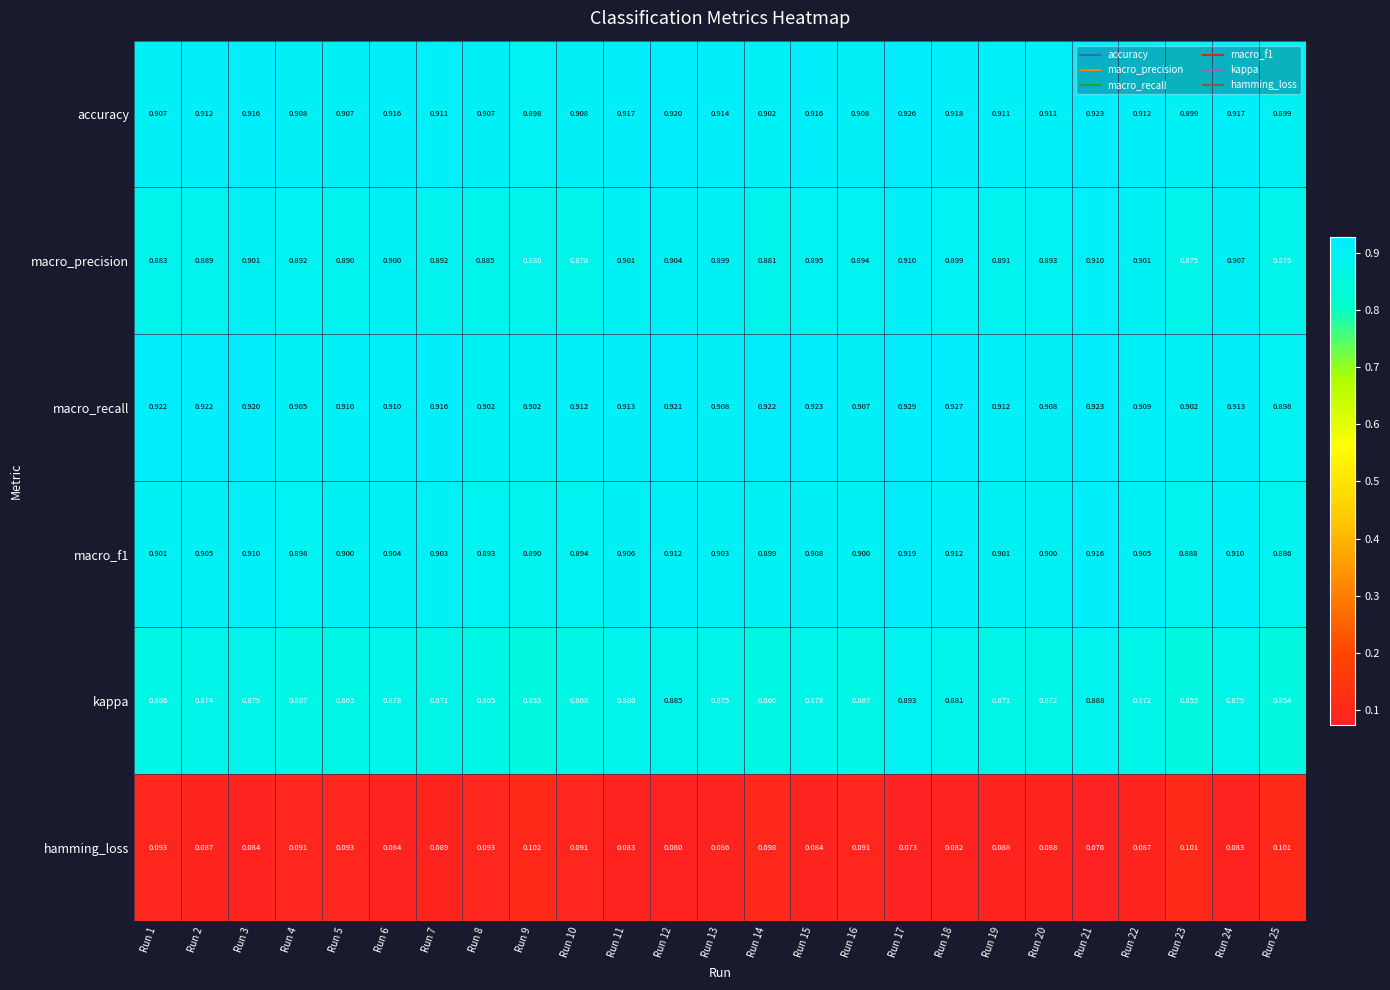

Which series has the largest total across all categories?

macro_recall